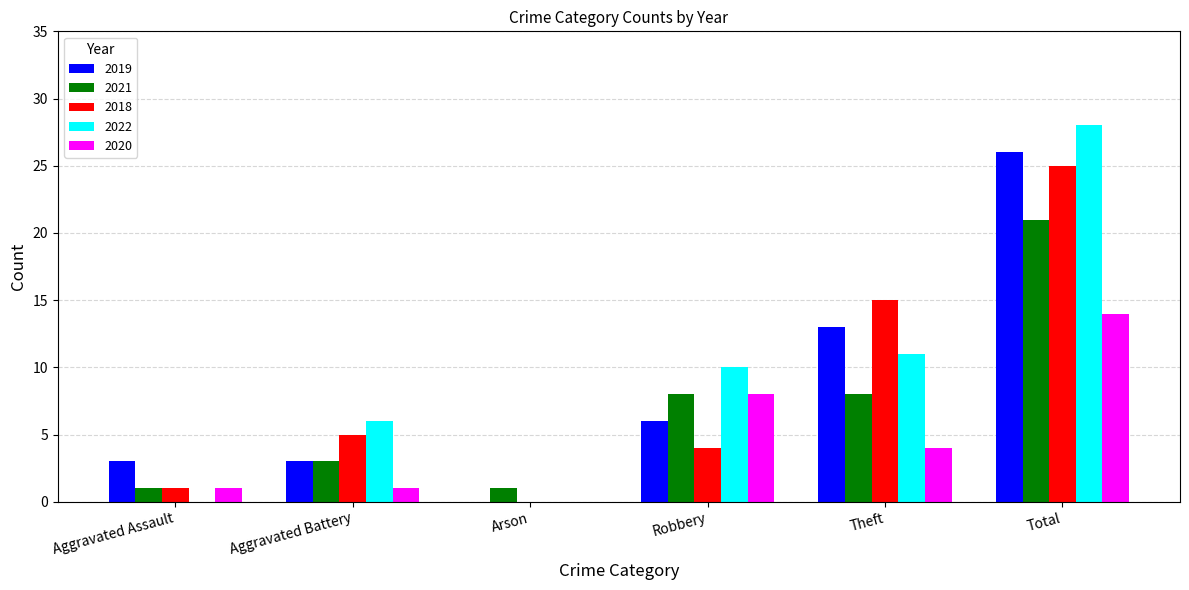

What are all the series names shown in the legend?

2019, 2021, 2018, 2022, 2020